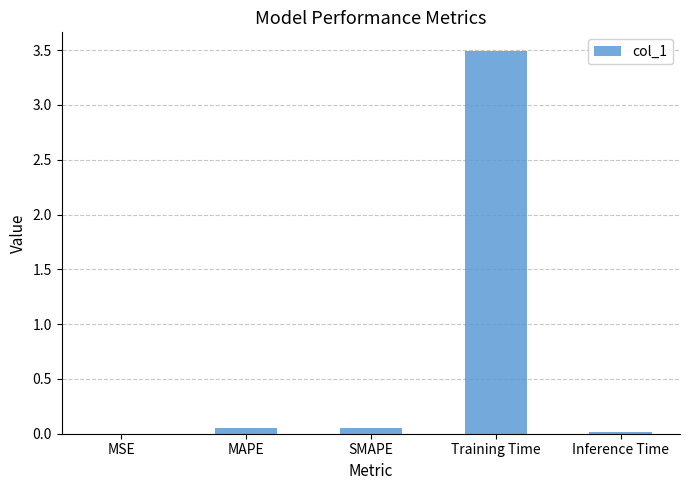

What value does the data have at Training Time?

3.5